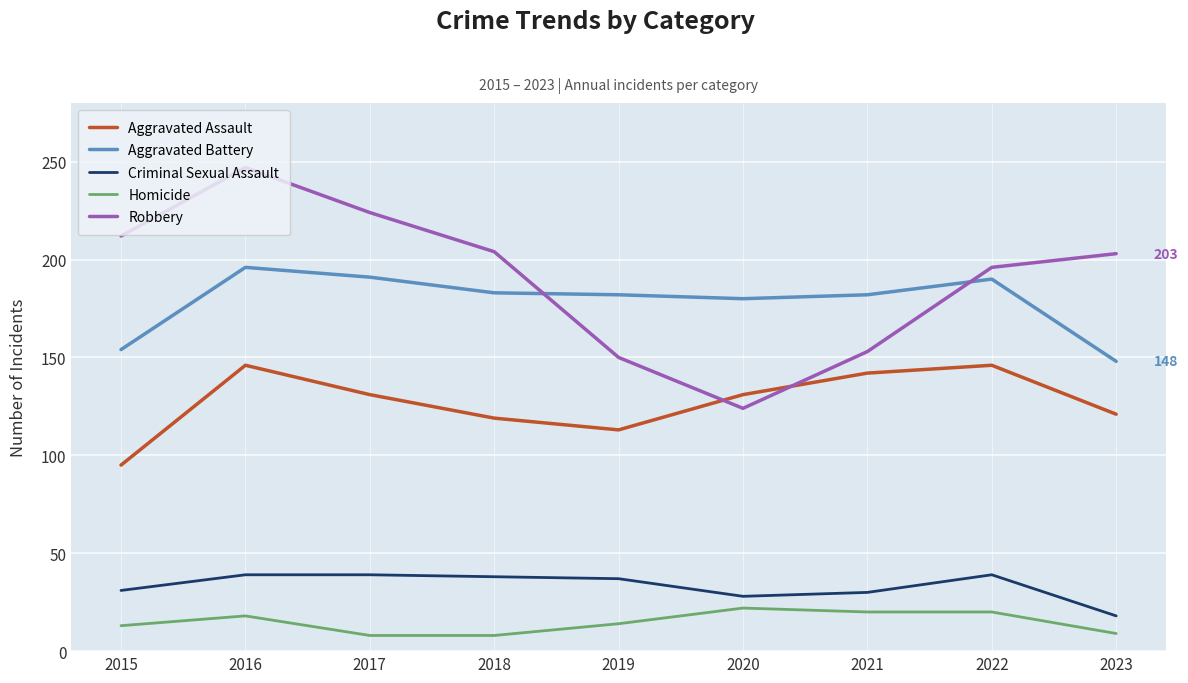

At which category is the sum across all series the highest?

2016